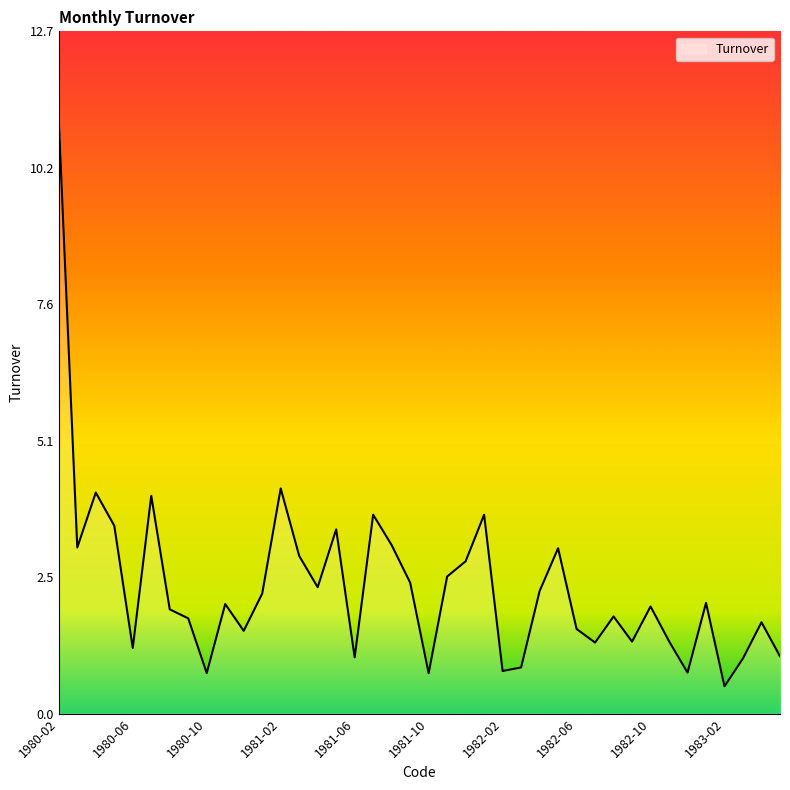

What is the greatest value displayed?

11.1